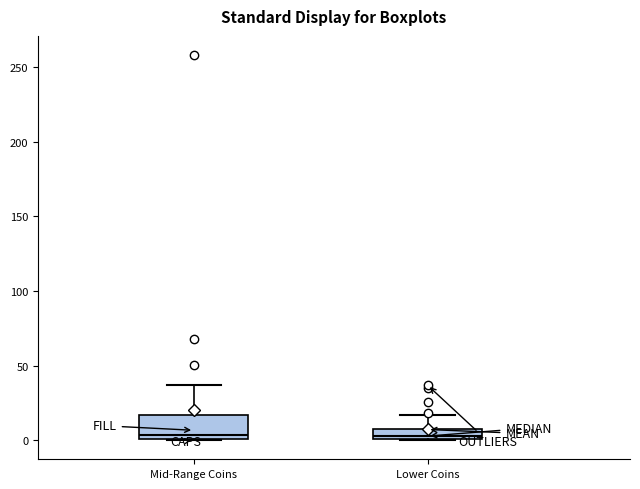

Comparing the boxes themselves (not the whiskers), which one is the tallest?

Mid-Range Coins